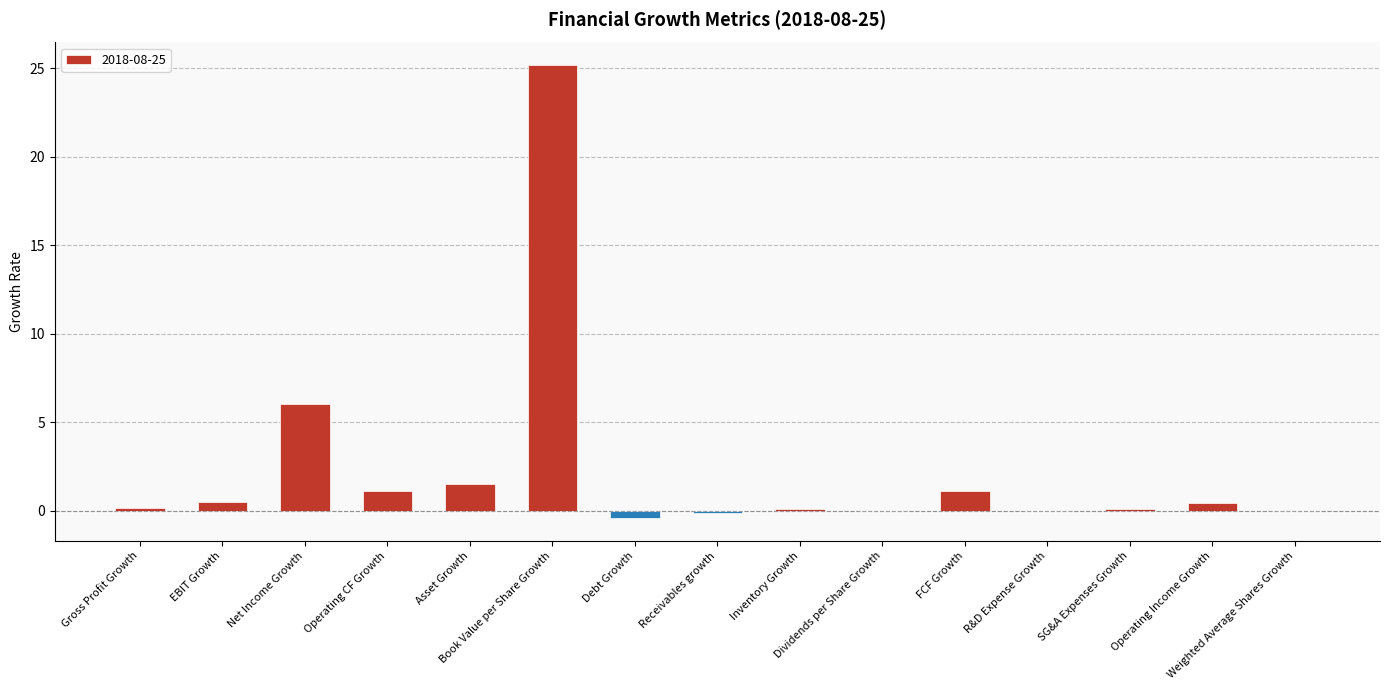

What is the maximum value shown in the chart?

25.2